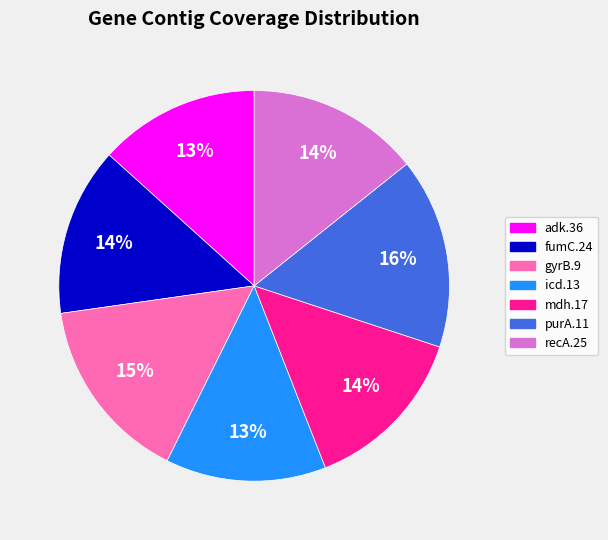

How many slices are in this pie chart?

7